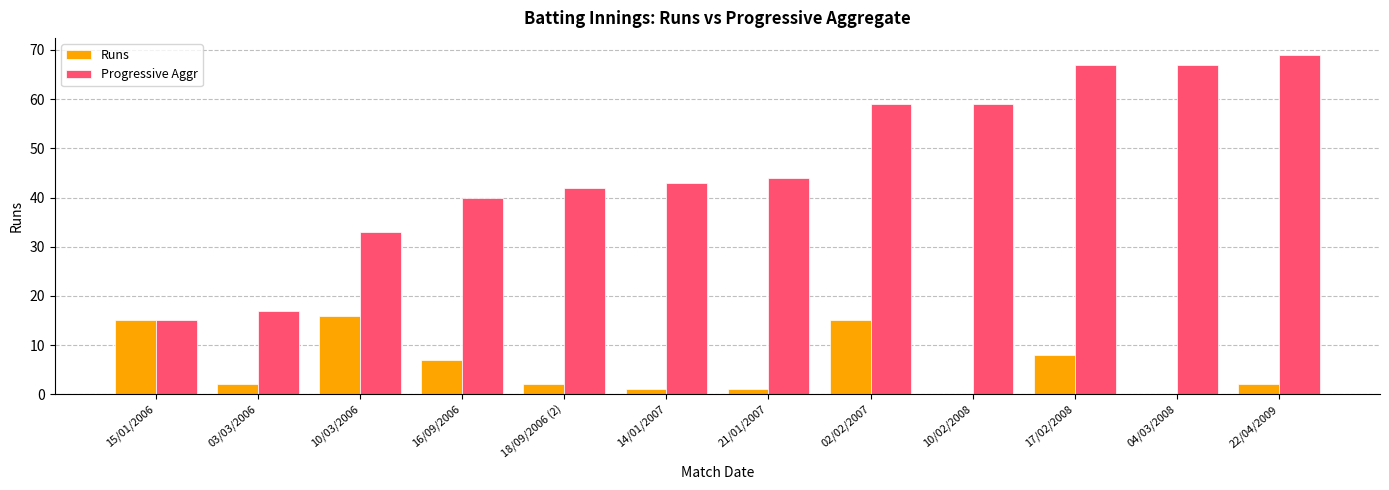

Which series has the widest spread of values?

Progressive Aggr